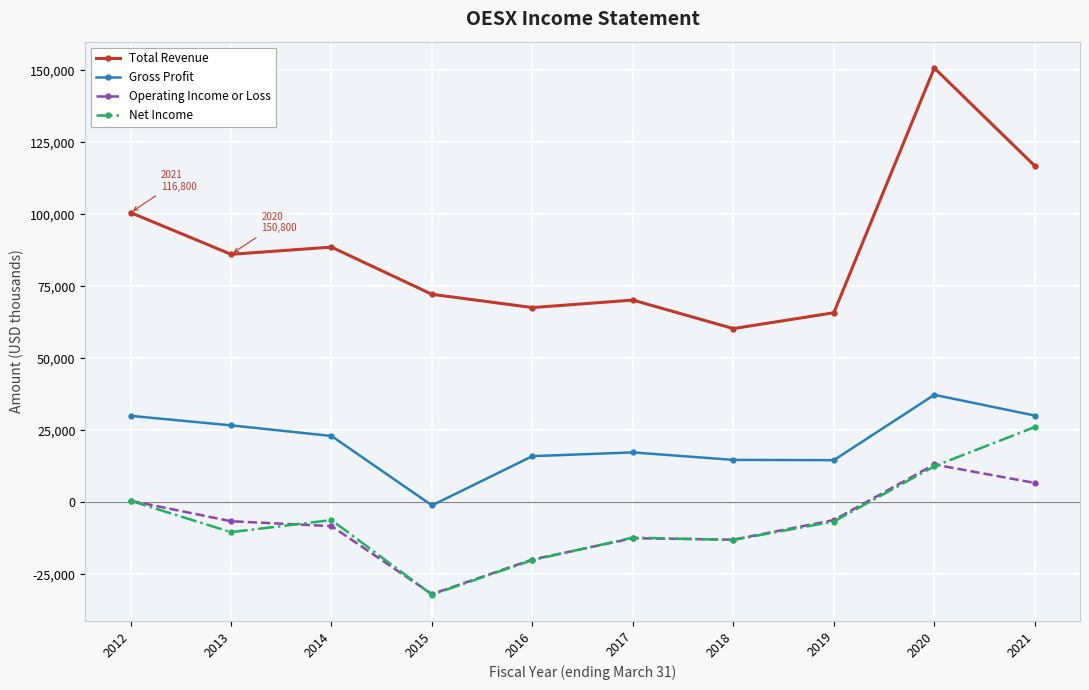

Is it true that Operating Income or Loss equals -6200 at 2019?

True